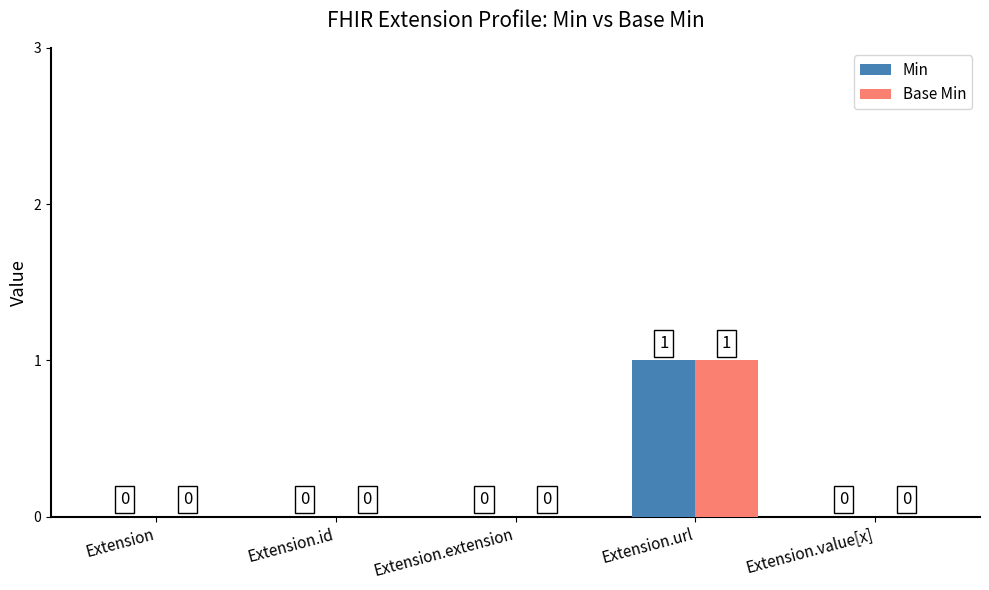

At which category is the sum across all series the highest?

Extension.url